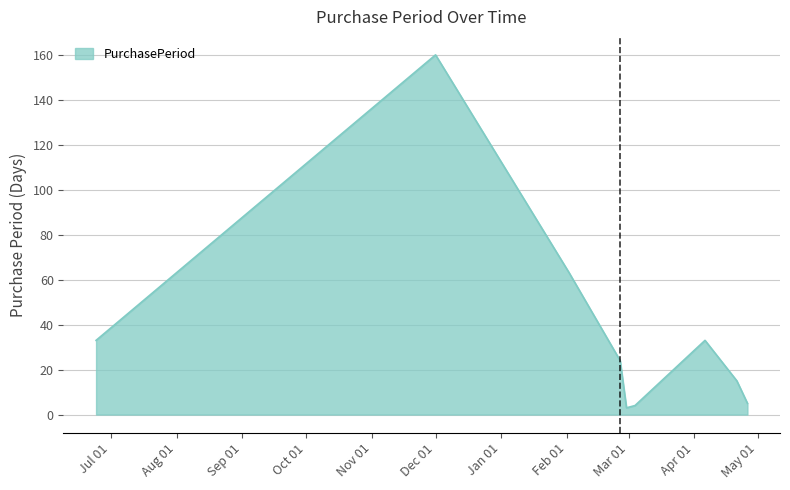

What is the greatest value displayed?

160